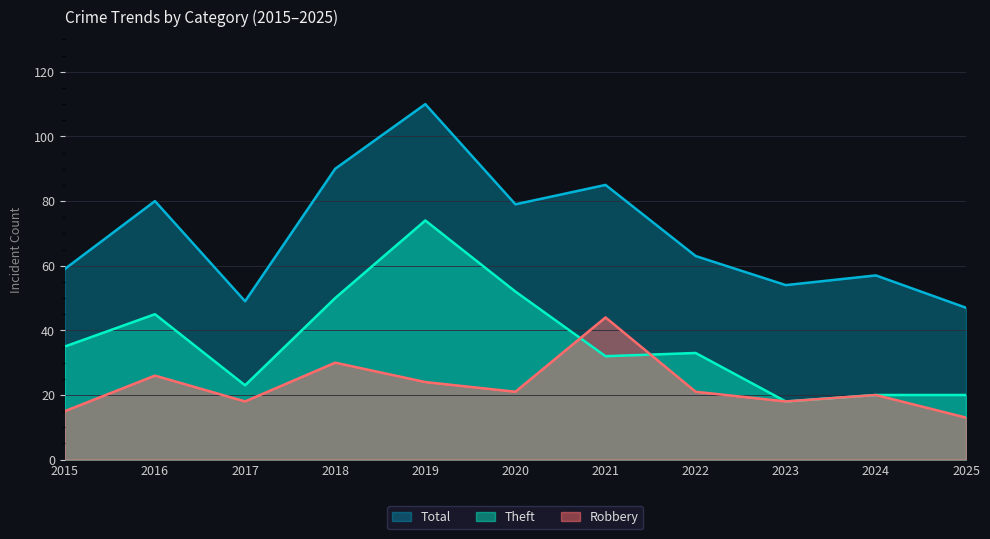

Where is Robbery nearest to the value 28?

2016